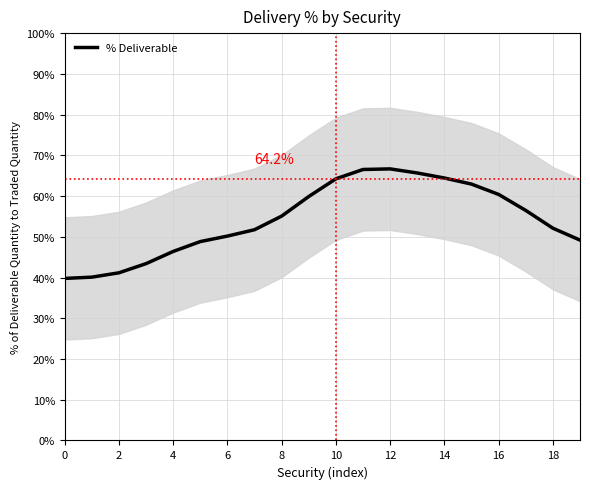

Count the number of data series in this chart.

1